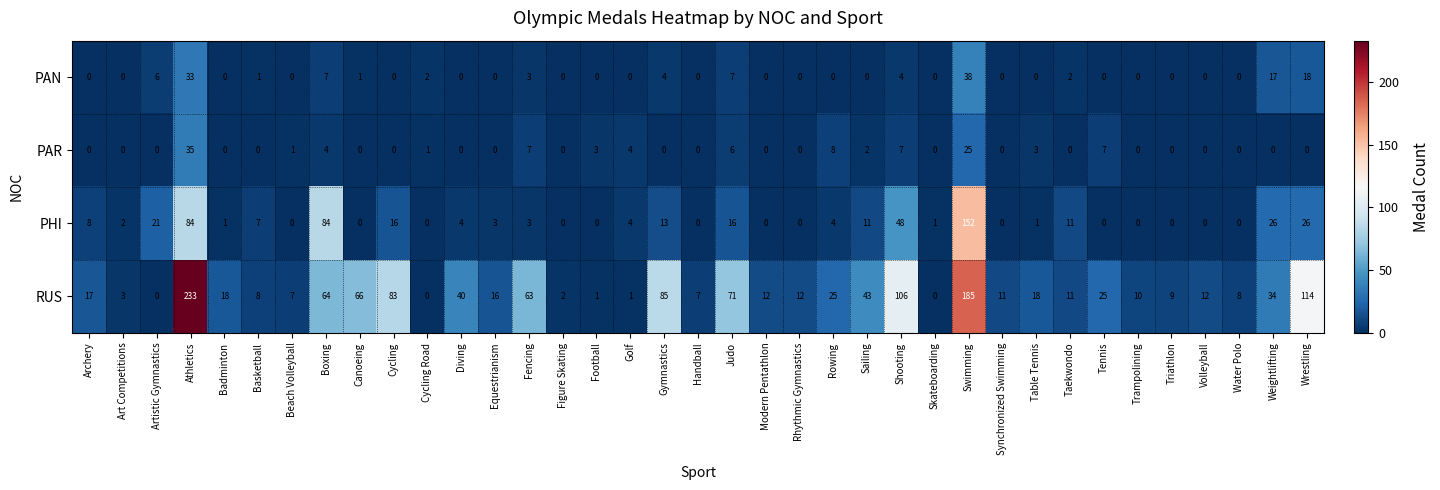

How many values in the PAN series exceed 0?

14